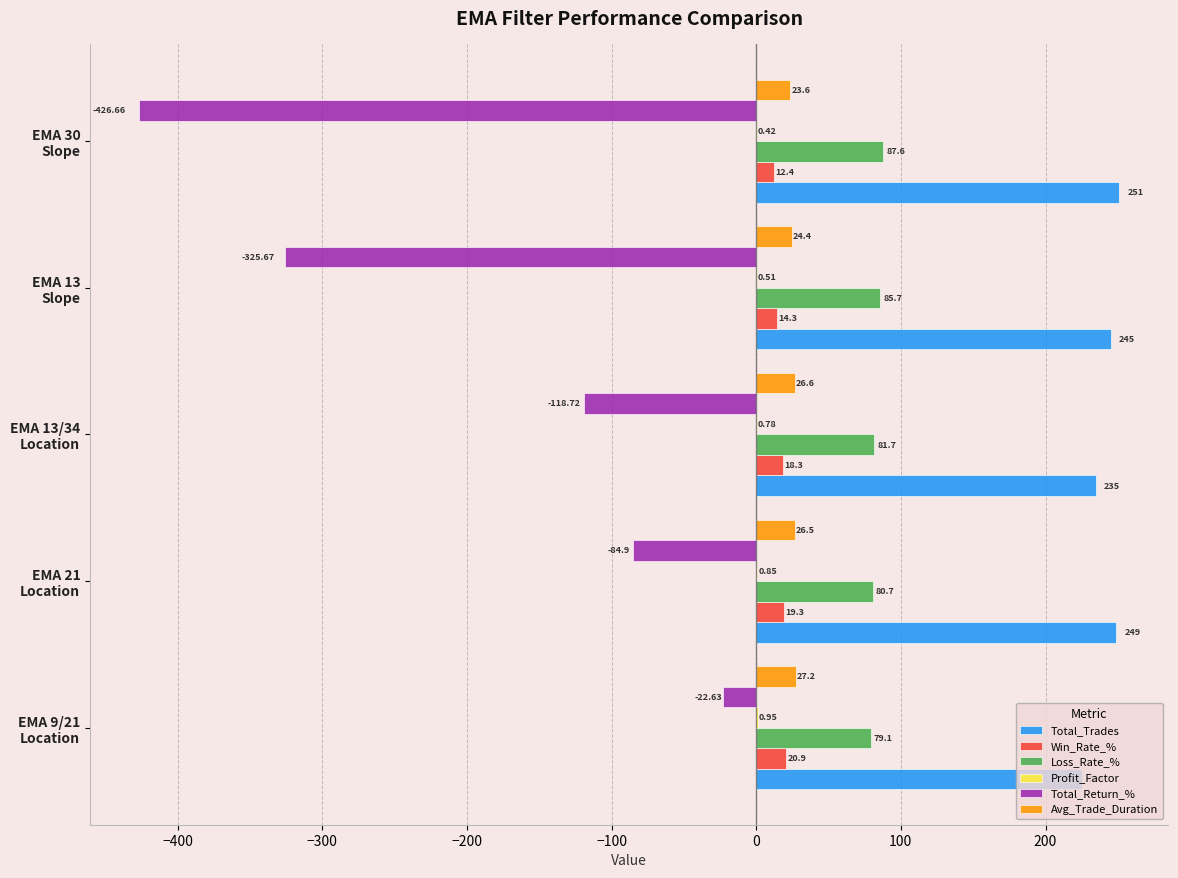

Which series has the largest total across all categories?

Total_Trades